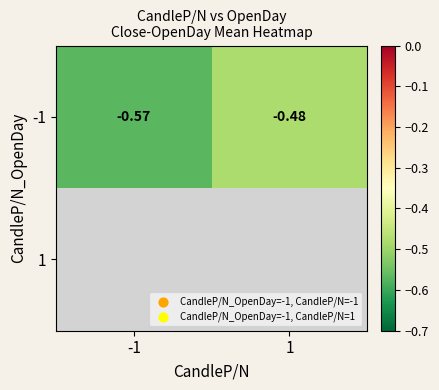

Which category has the lowest value across all series?

-1